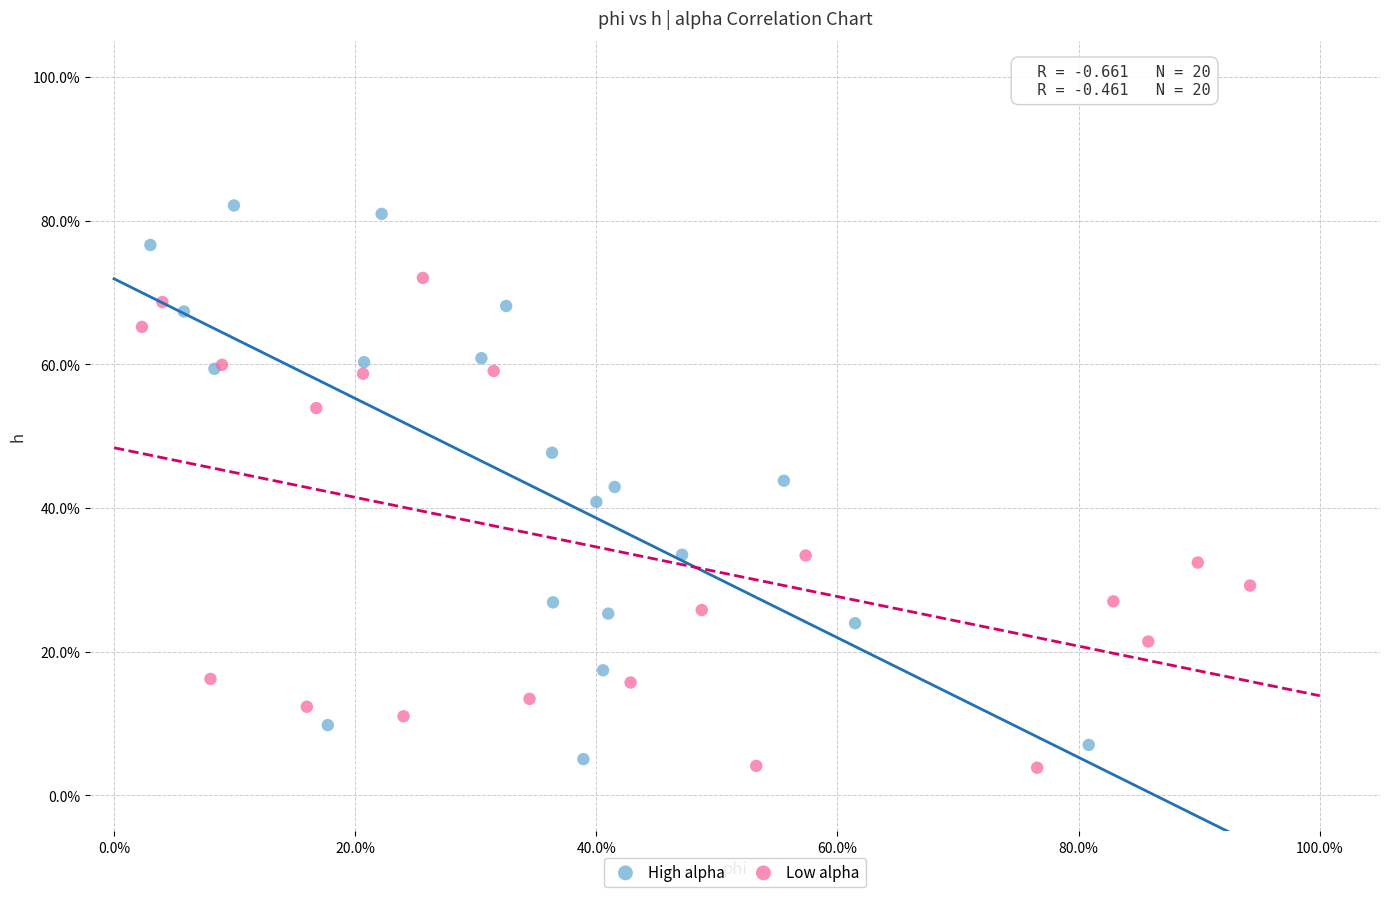

Which series has the largest Y range (max minus min)?

High alpha